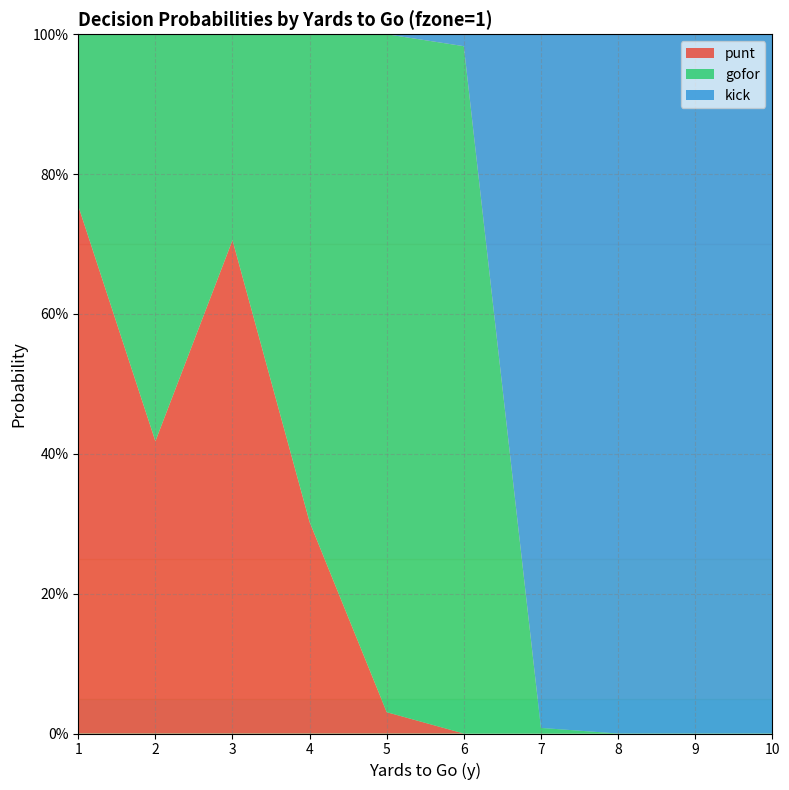

Reading left to right, list all the values displayed in this chart.

punt: 1=0.8	2=0.4	3=0.7	4=0.3	5=0.0	6=0.0	7=0.0	8=0.0	9=0.0	10=0.0
gofor: 1=0.2	2=0.6	3=0.3	4=0.7	5=1.0	6=1.0	7=0.0	8=0.0	9=0.0	10=0.0
kick: 1=0.0	2=0.0	3=0.0	4=0.0	5=0.0	6=0.0	7=1.0	8=1.0	9=1.0	10=1.0